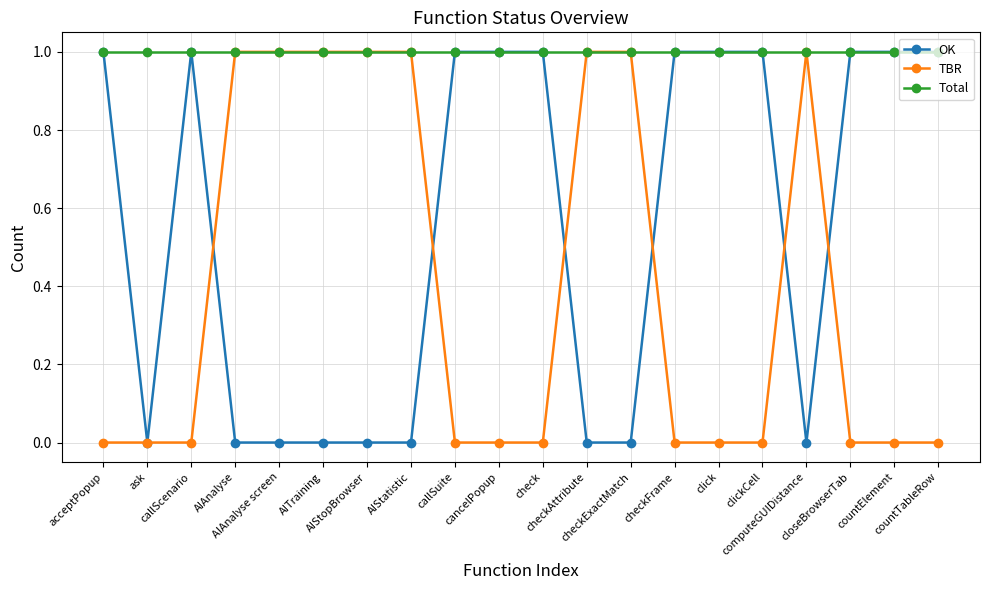

Count the number of categories in the chart.

20